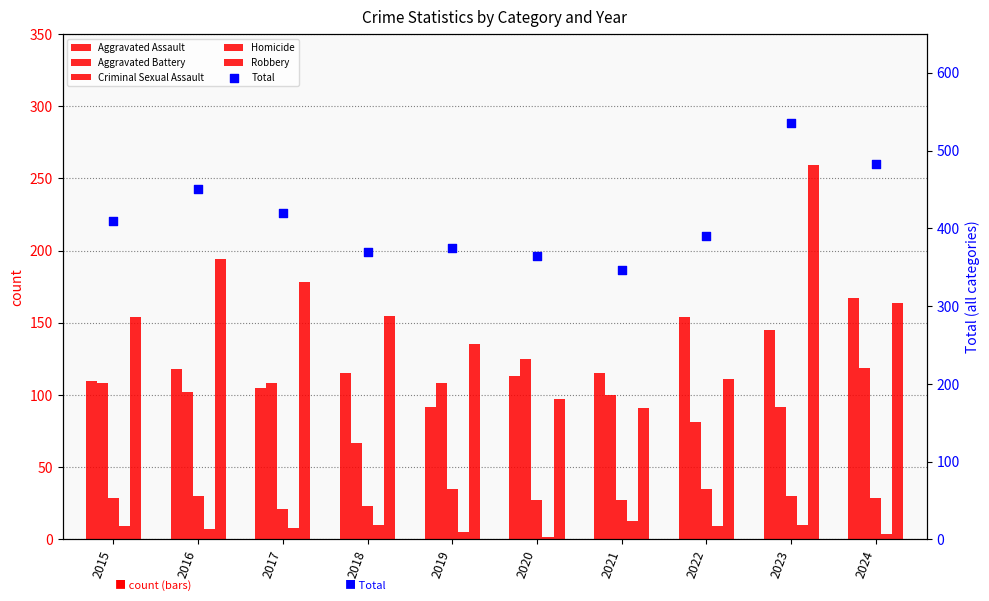

Which series has the largest total across all categories?

Total